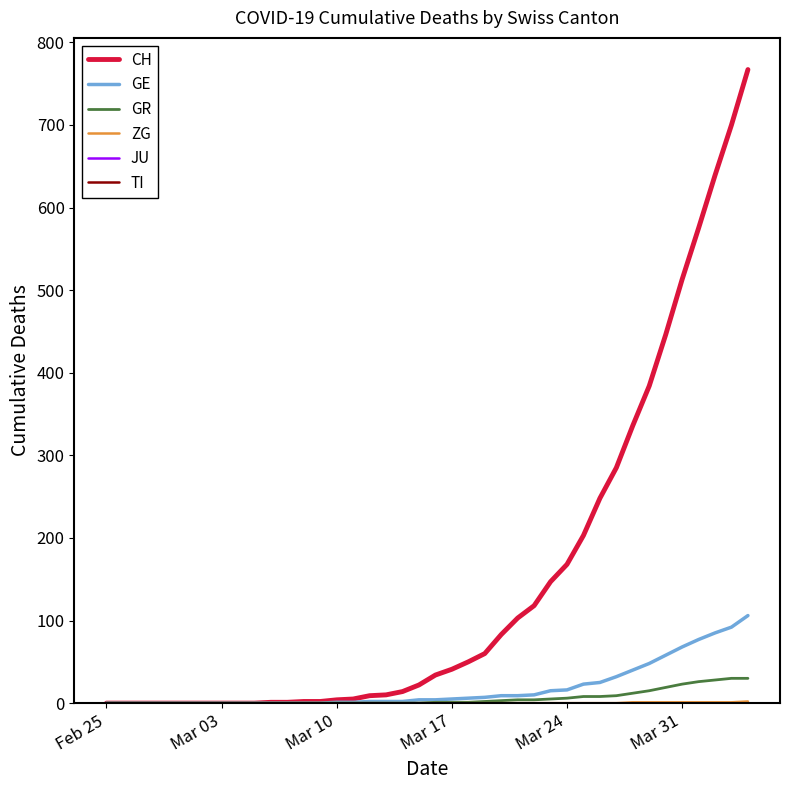

True or false: GR and GE intersect in this chart.

False